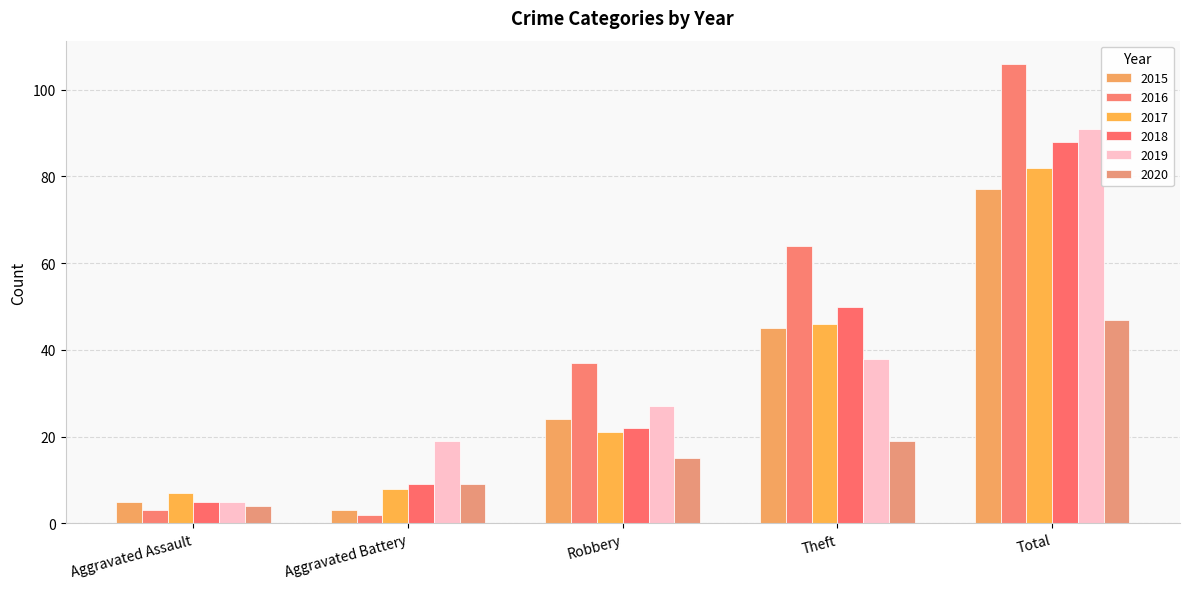

What are all the series names shown in the legend?

2015, 2016, 2017, 2018, 2019, 2020